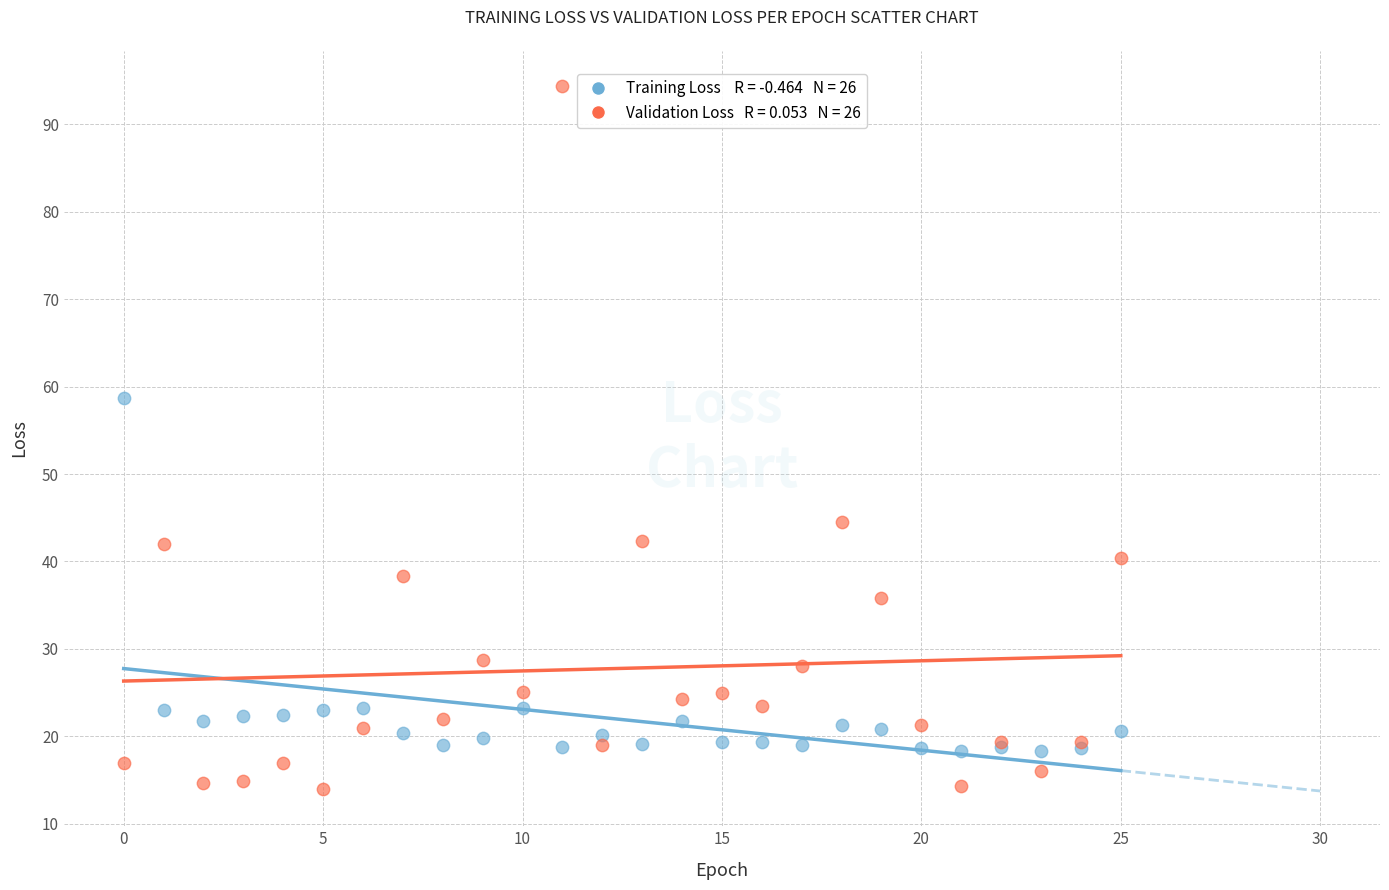

Across all series, what Y value is closest to 54?

58.7